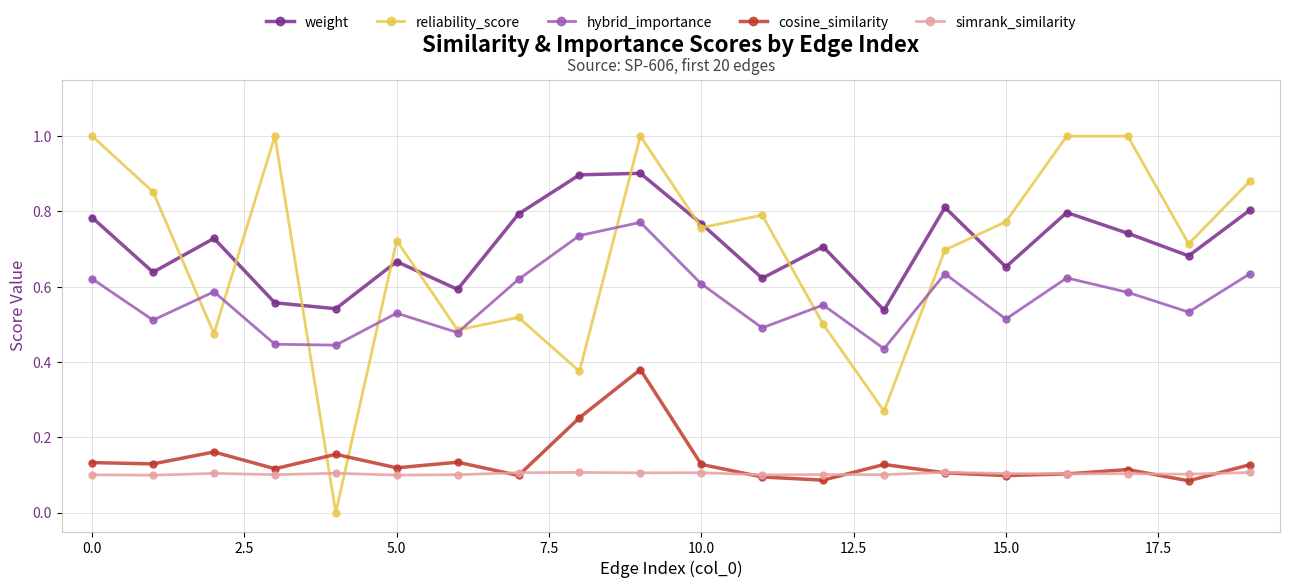

How many interior local peaks does the hybrid_importance series have?

6